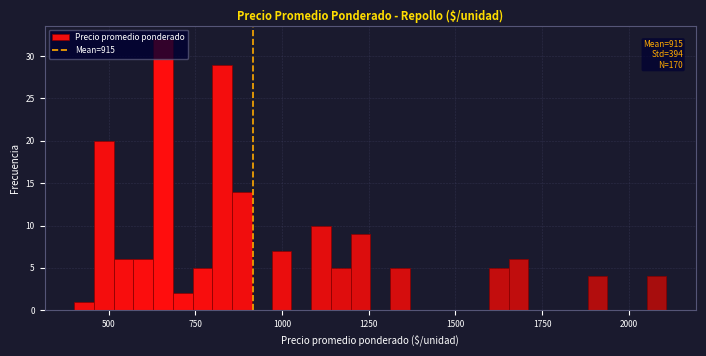

Around what value on the x-axis is the tallest bar? Give the approximate position of its centre, as read against the axis.

650